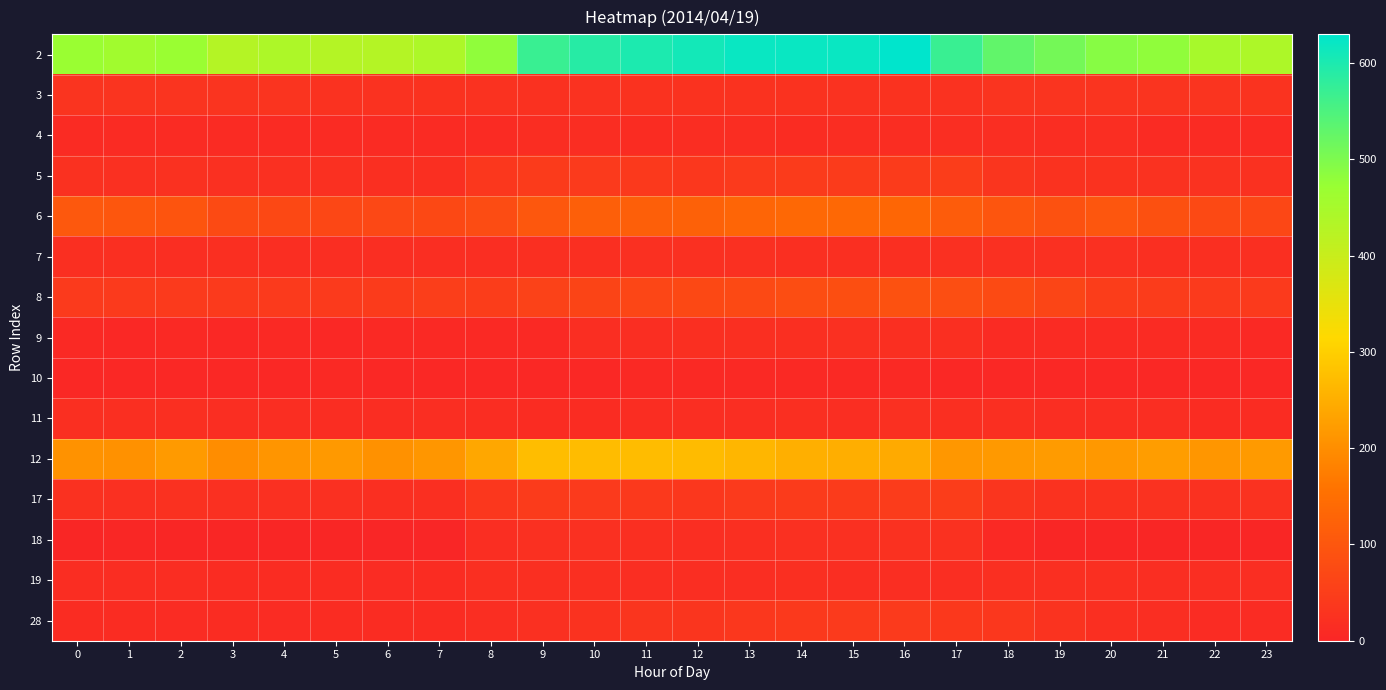

What is the difference between the highest and lowest values at 18?

524